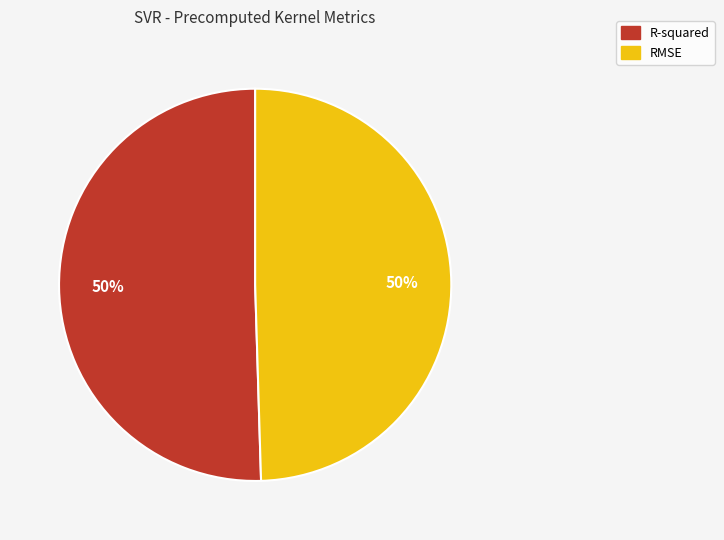

To the nearest percent, what portion does R-squared represent?

50%